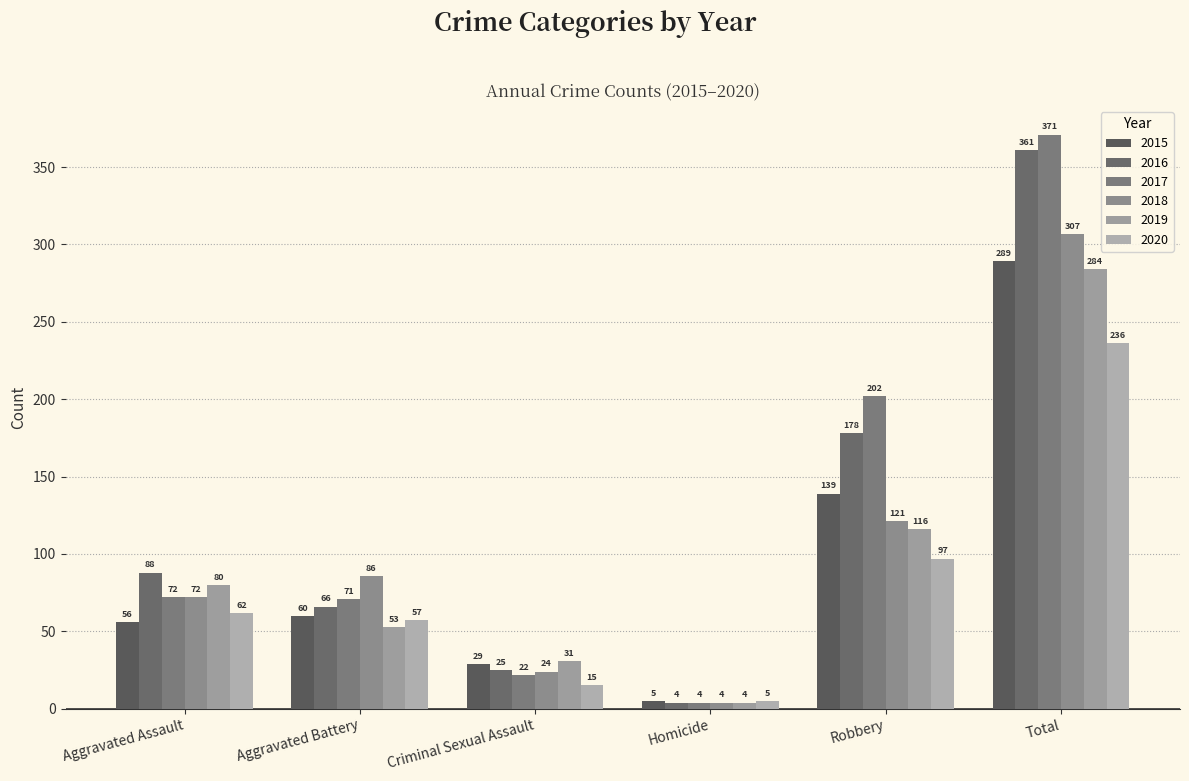

What is the sum of all 2015 values?

578